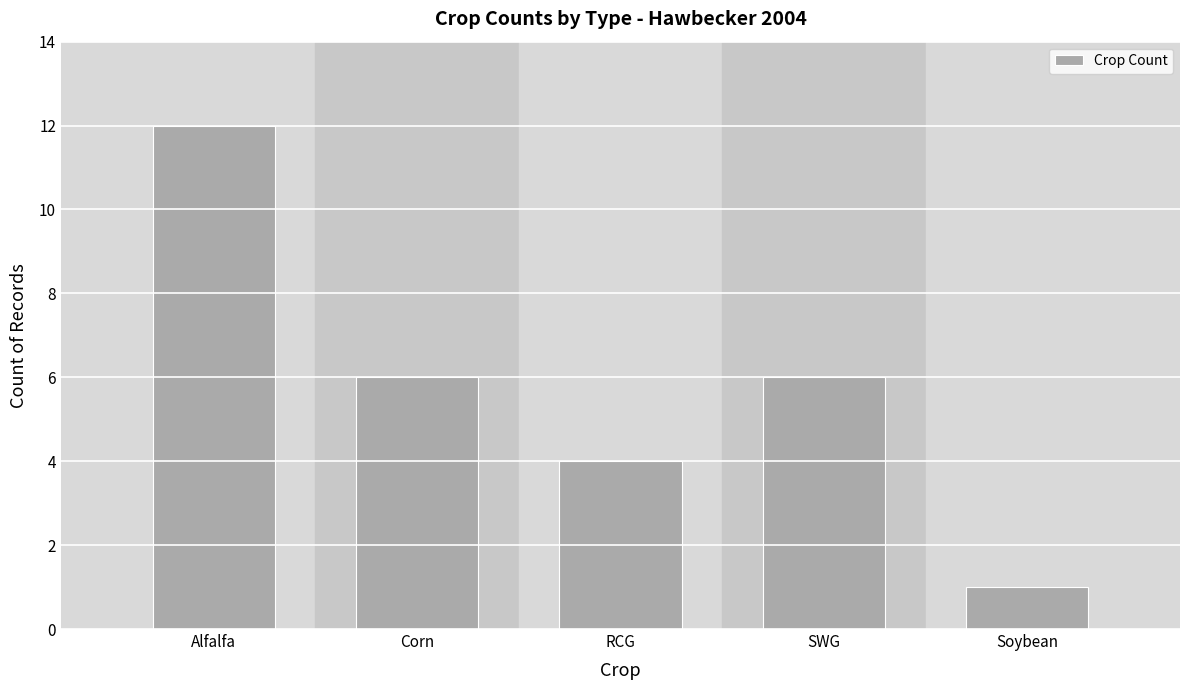

What is the label of the 3rd bar from the right?

RCG